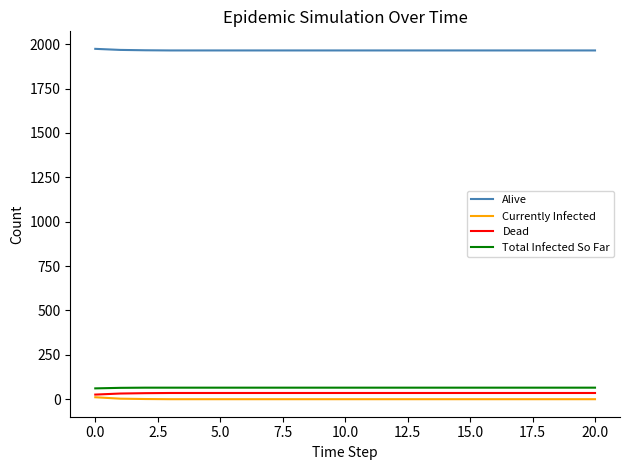

What is the maximum value shown in the chart?

1974